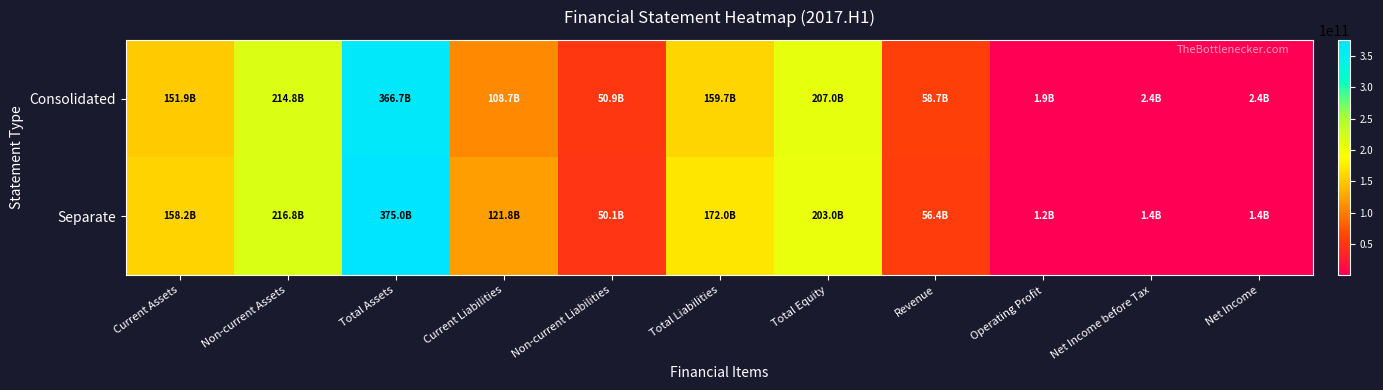

Reading left to right, list all the values displayed in this chart.

Consolidated: Current Assets=151906582043	Non-current Assets=214781387904	Total Assets=366687969947	Current Liabilities=108710826266	Non-current Liabilities=50941865910	Total Liabilities=159652692176	Total Equity=207035277771	Revenue=58729932624	Operating Profit=1921081948	Net Income before Tax=2396154604	Net Income=2390066456
Separate: Current Assets=158191999262	Non-current Assets=216792231460	Total Assets=374984230722	Current Liabilities=121847371870	Non-current Liabilities=50109055919	Total Liabilities=171956427789	Total Equity=203027802933	Revenue=56436122680	Operating Profit=1157409272	Net Income before Tax=1441069939	Net Income=1434981791